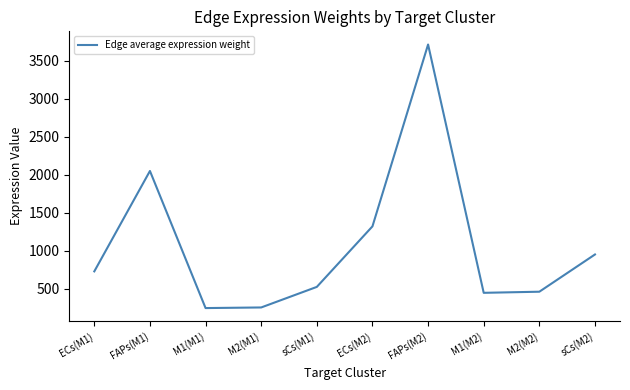

Is it true that the value at M2(M2) is 241.7?

False